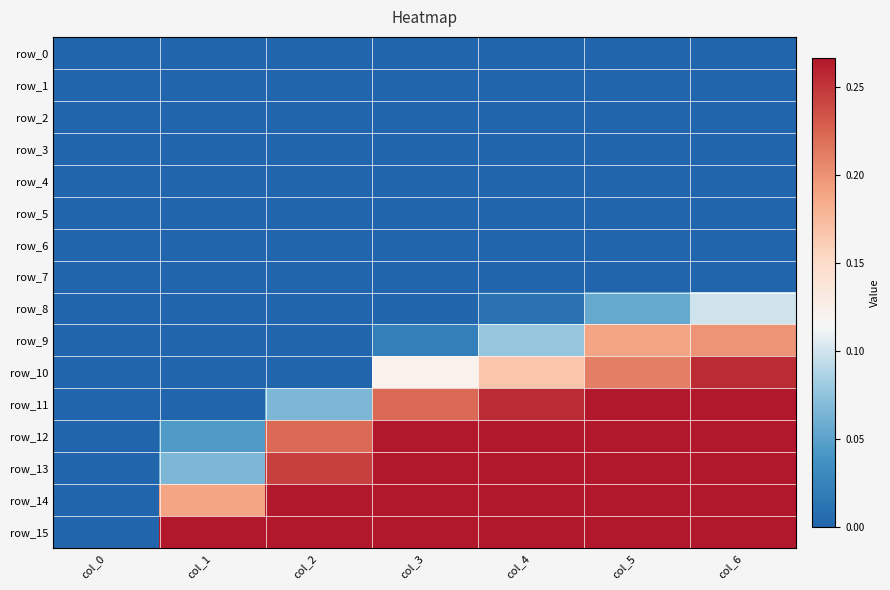

Reading right to left, what are all the values shown in this chart?

row_0: 0.0	0.0	0.0	0.0	0.0	0.0	0.0
row_1: 0.0	0.0	0.0	0.0	0.0	0.0	0.0
row_2: 0.0	0.0	0.0	0.0	0.0	0.0	0.0
row_3: 0.0	0.0	0.0	0.0	0.0	0.0	0.0
row_4: 0.0	0.0	0.0	0.0	0.0	0.0	0.0
row_5: 0.0	0.0	0.0	0.0	0.0	0.0	0.0
row_6: 0.0	0.0	0.0	0.0	0.0	0.0	0.0
row_7: 0.0	0.0	0.0	0.0	0.0	0.0	0.0
row_8: 0.1	0.1	0.0	0.0	0.0	0.0	0.0
row_9: 0.2	0.2	0.1	0.0	0.0	0.0	0.0
row_10: 0.3	0.2	0.2	0.1	0.0	0.0	0.0
row_11: 0.3	0.3	0.3	0.2	0.1	0.0	0.0
row_12: 0.3	0.3	0.3	0.3	0.2	0.0	0.0
row_13: 0.3	0.3	0.3	0.3	0.2	0.1	0.0
row_14: 0.3	0.3	0.3	0.3	0.3	0.2	0.0
row_15: 0.3	0.3	0.3	0.3	0.3	0.3	0.0